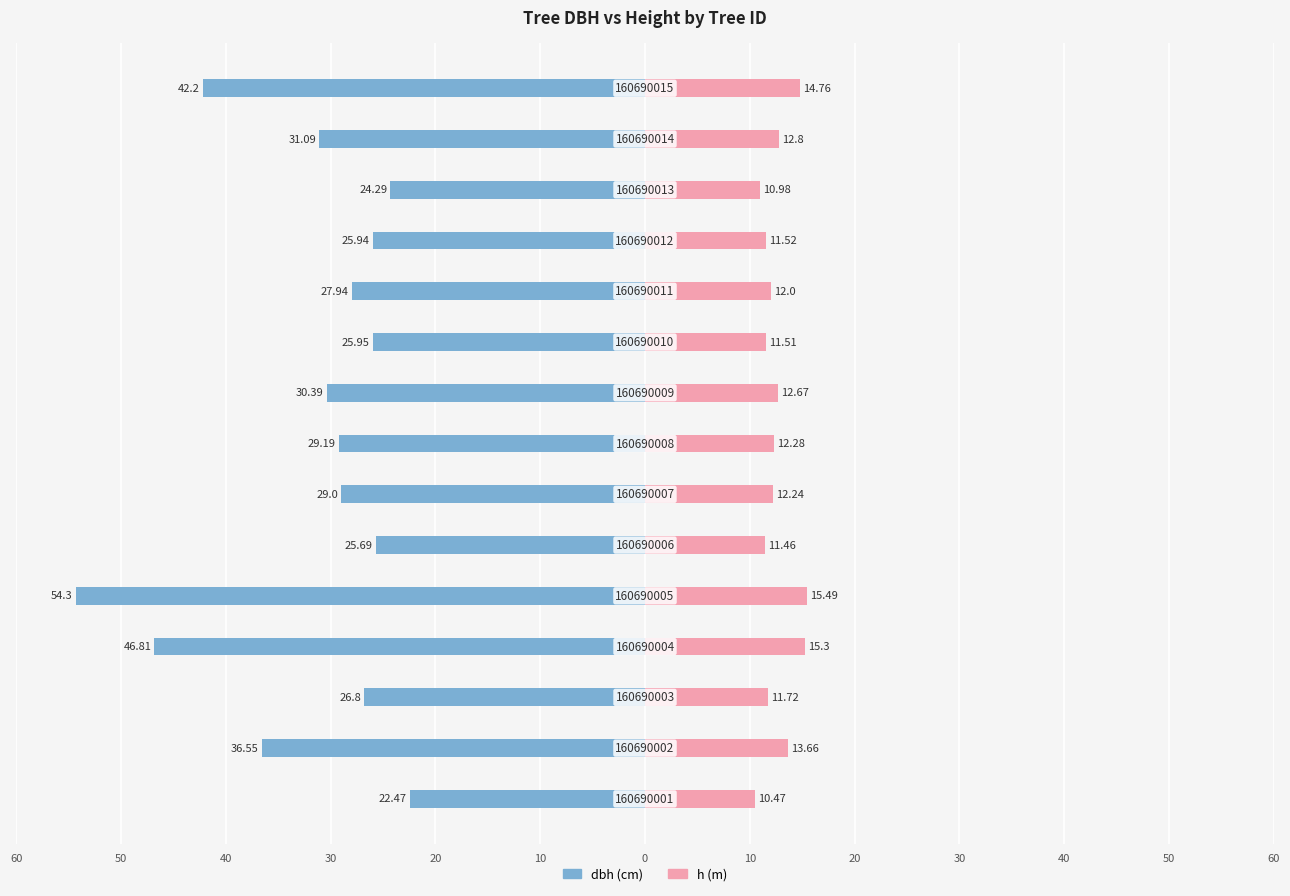

How many bars are there in total?

30